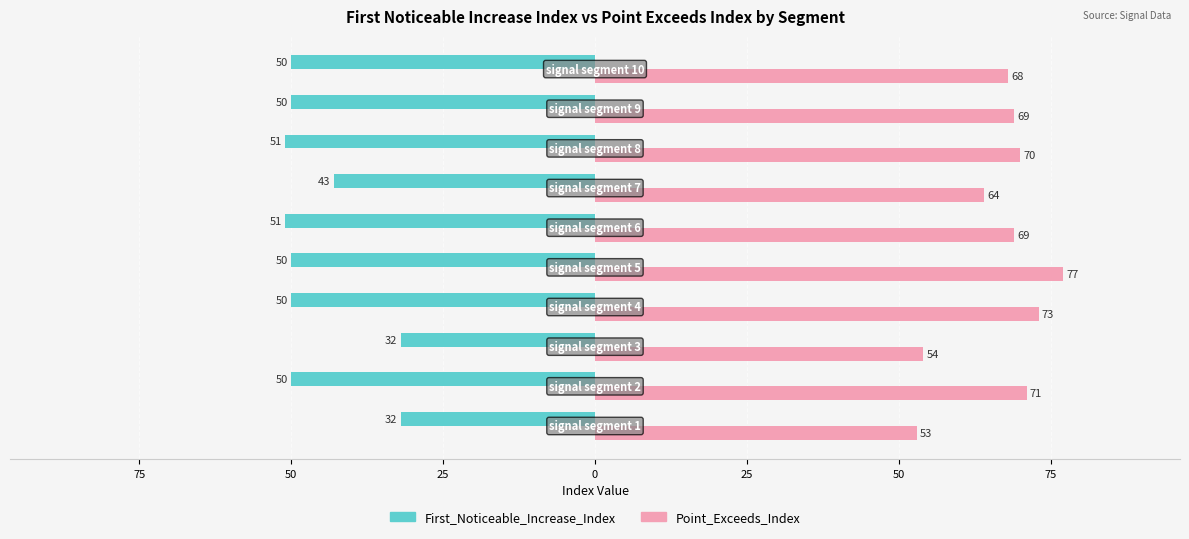

What are all the series names shown in the legend?

First_Noticeable_Increase_Index, Point_Exceeds_Index